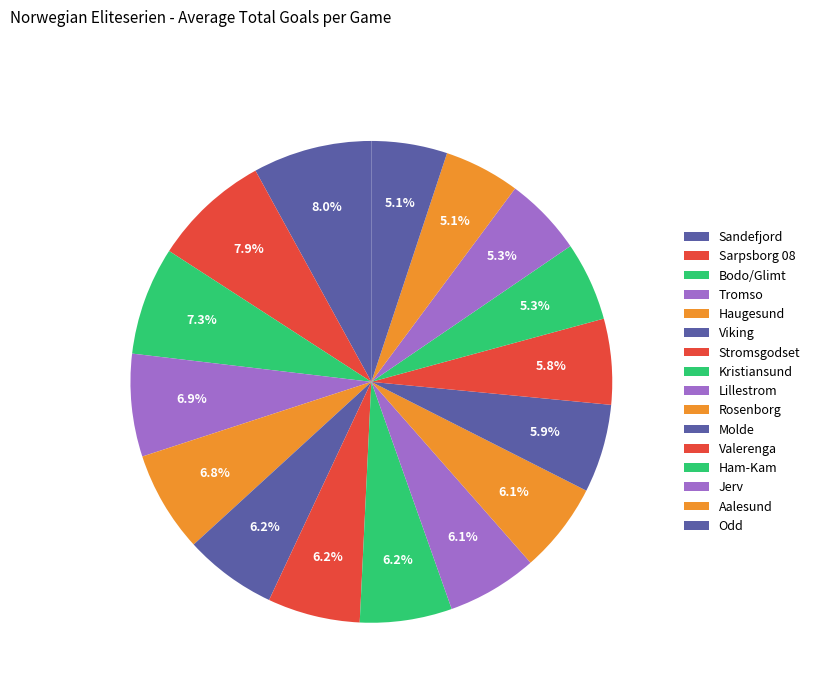

How many segments does this pie chart have?

16